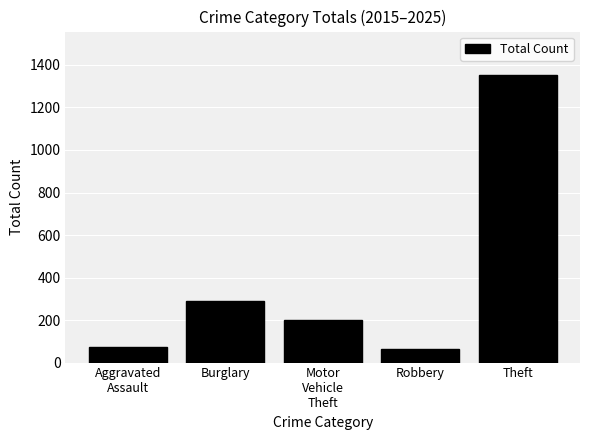

What is the difference between the values at Robbery and Burglary?

229